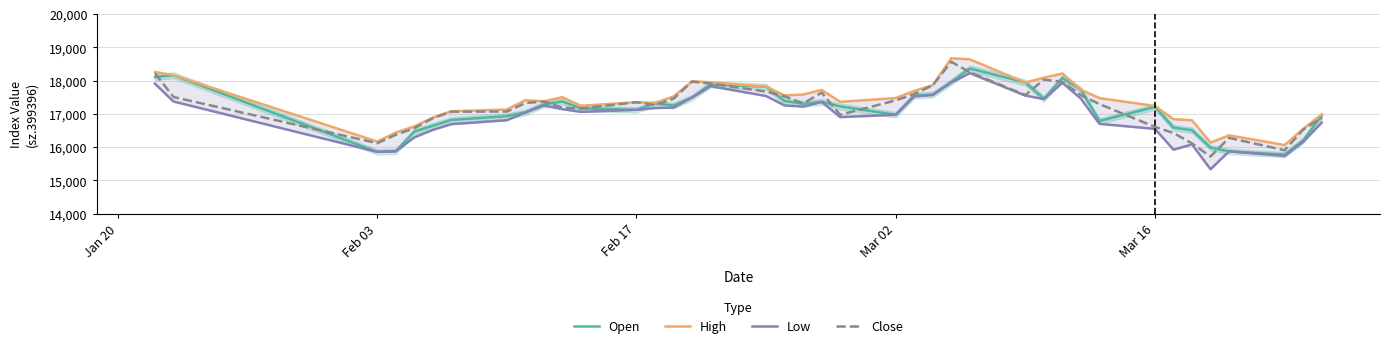

What are all the series names shown in the legend?

Open, High, Low, Close